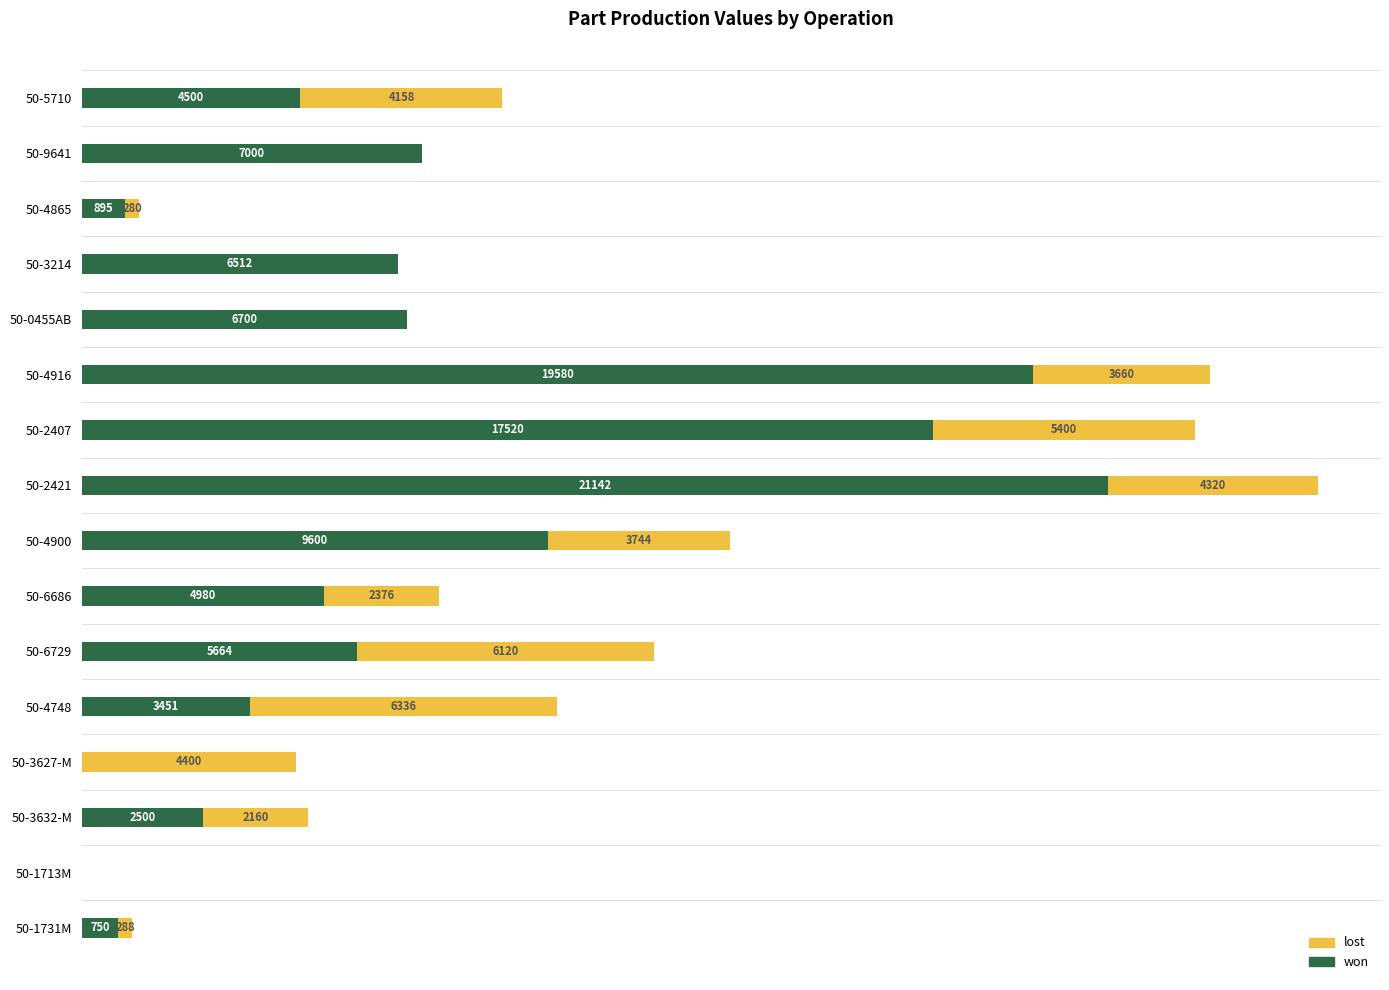

At which category is the sum across all series the highest?

50-2421